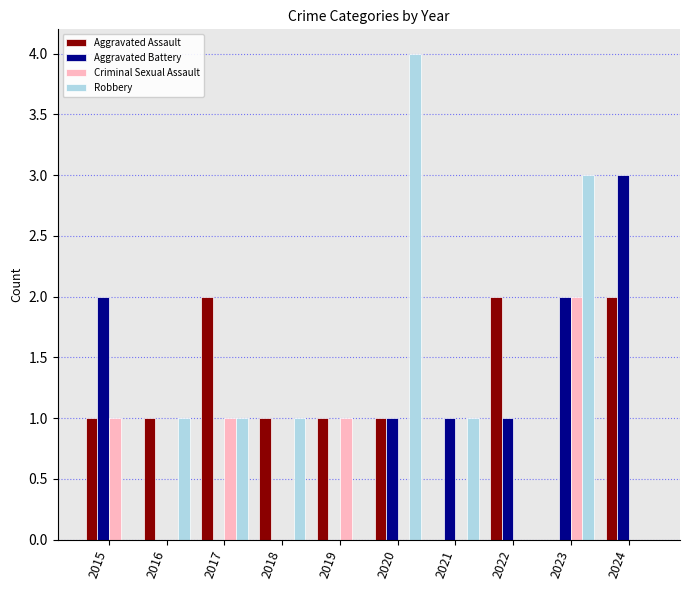

Read the Robbery value at 2023.

3